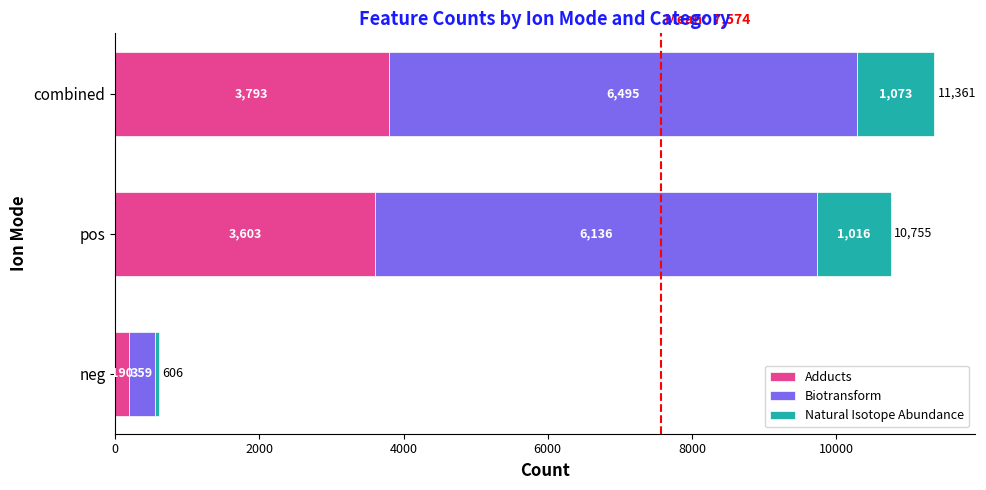

What is the total value across all series at combined?

11361